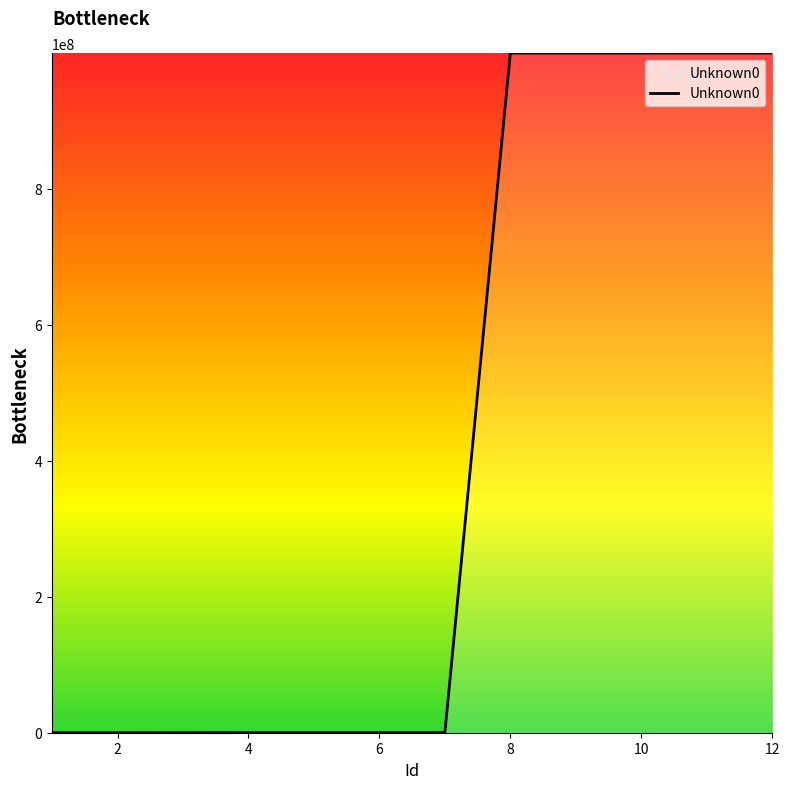

What is the greatest value displayed?

999999999